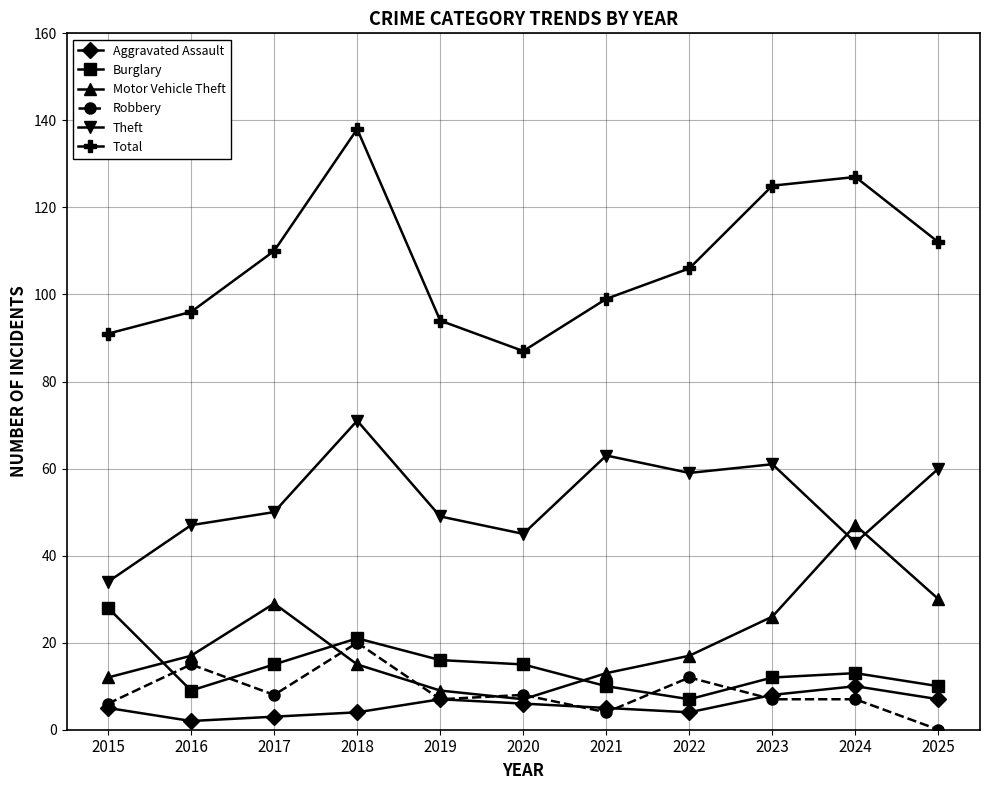

True or false: Aggravated Assault and Total cross at least once.

False